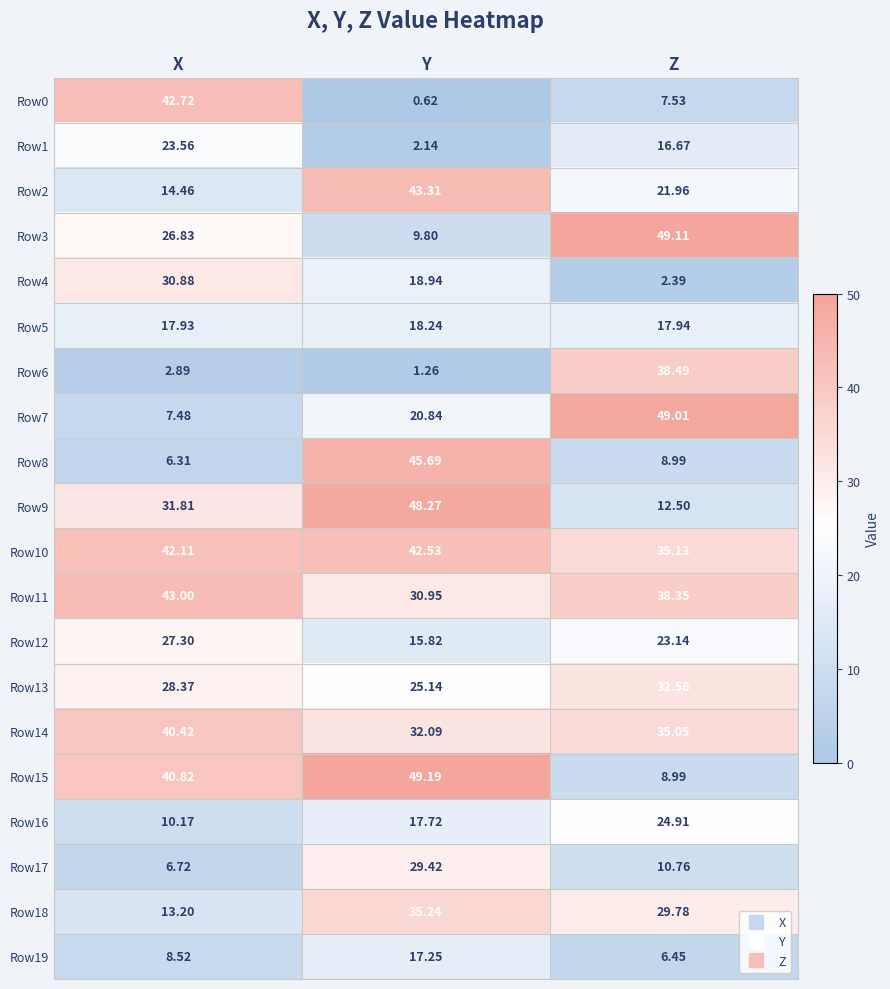

Is the value of Row15 at Y greater than the value of Row0 at Z?

Yes